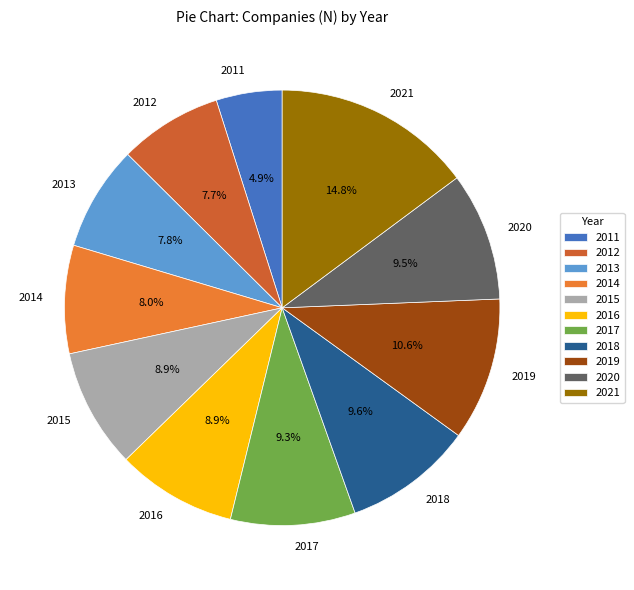

What is the largest slice in the pie chart?

2021